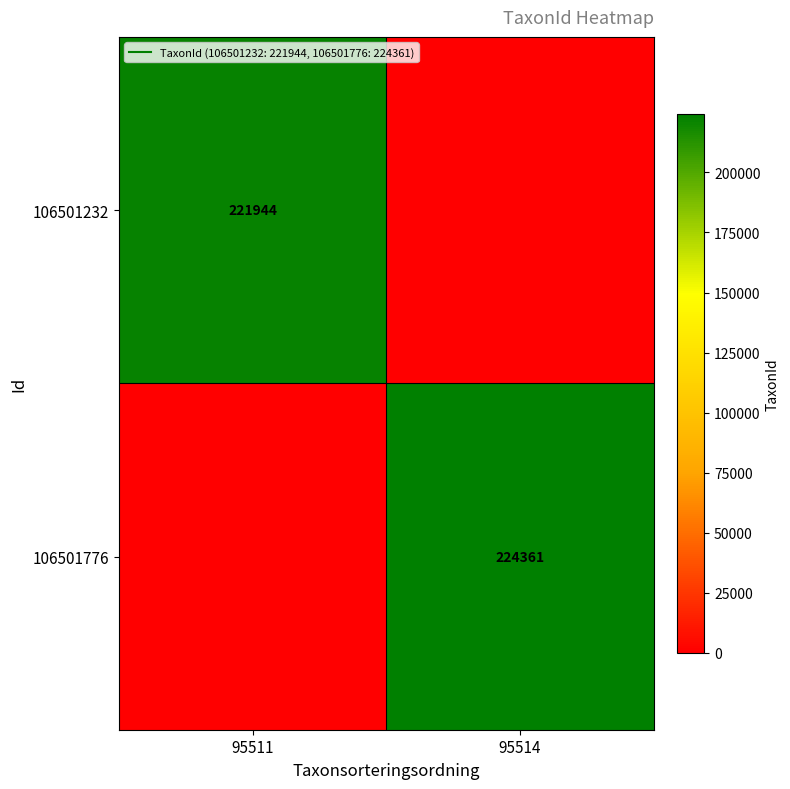

At which category is the sum across all series the highest?

95514